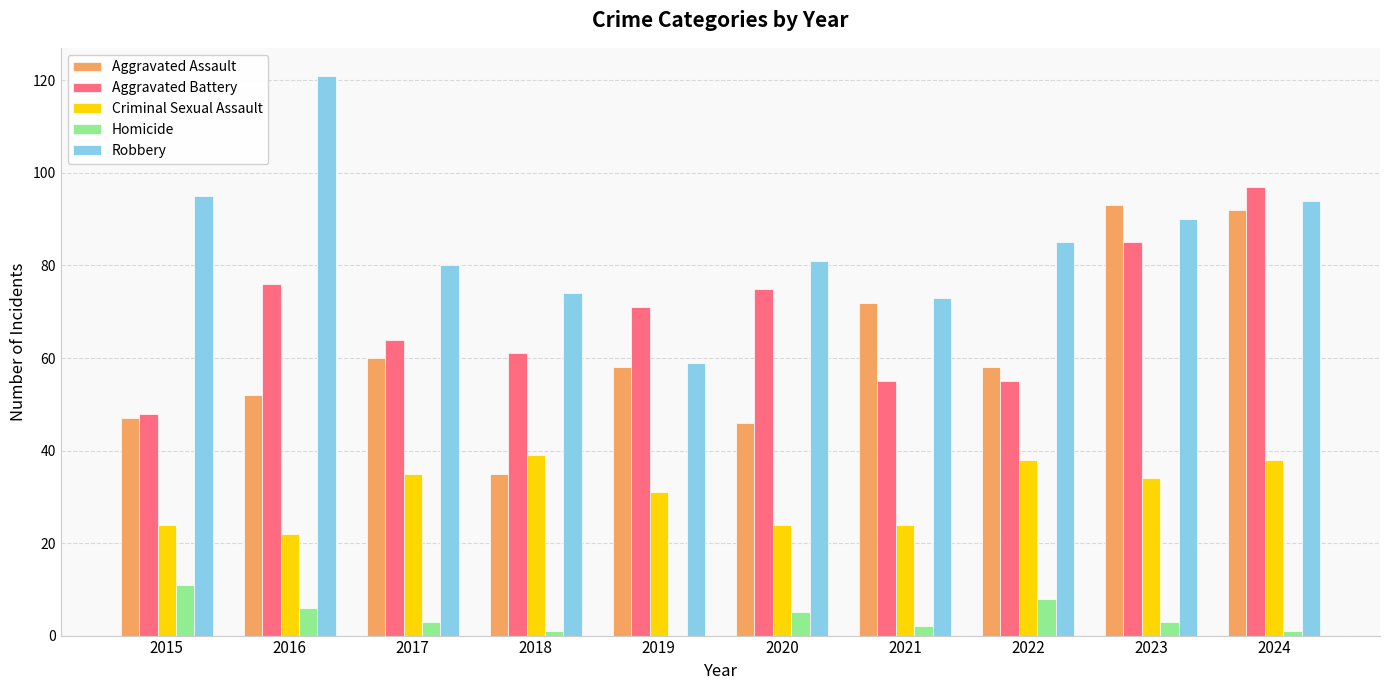

Where does the Criminal Sexual Assault series first go above 34?

2017